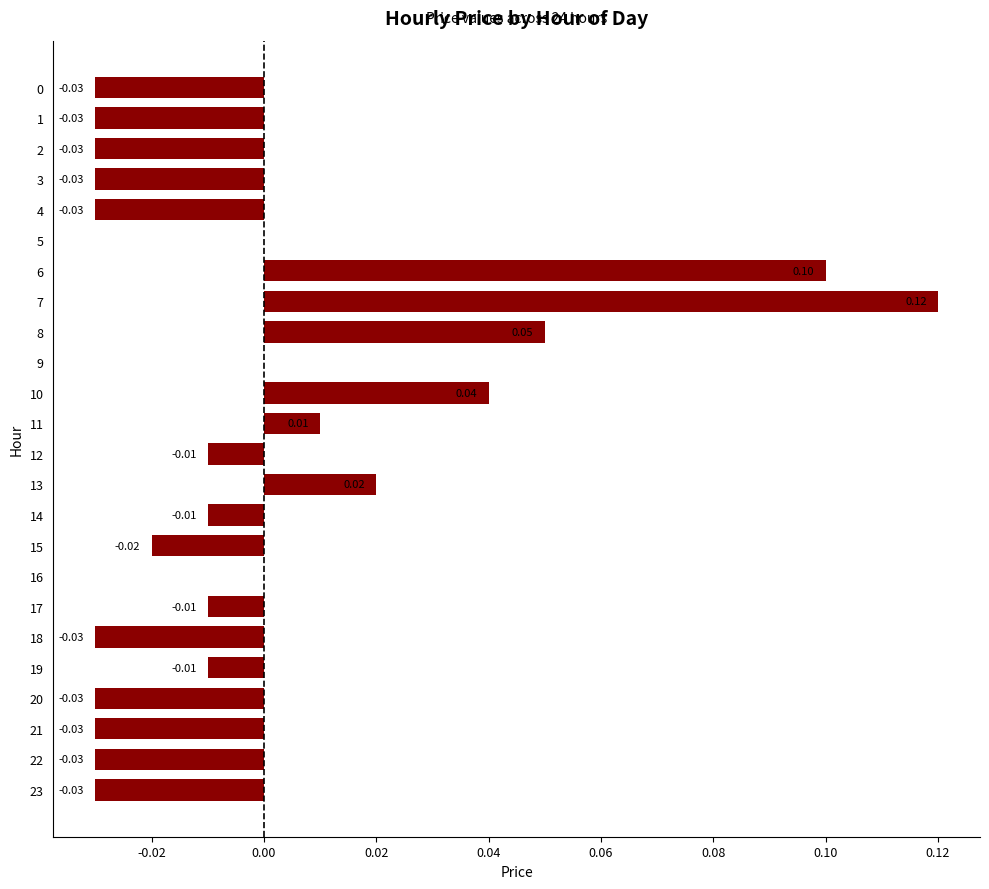

Between 11 and 5, which is larger?

11